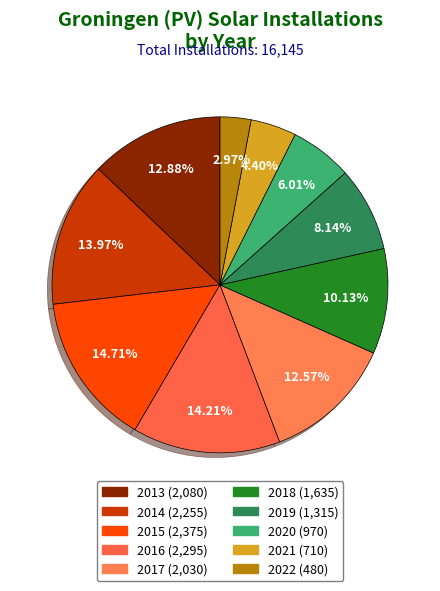

Count the number of slices in the pie.

10